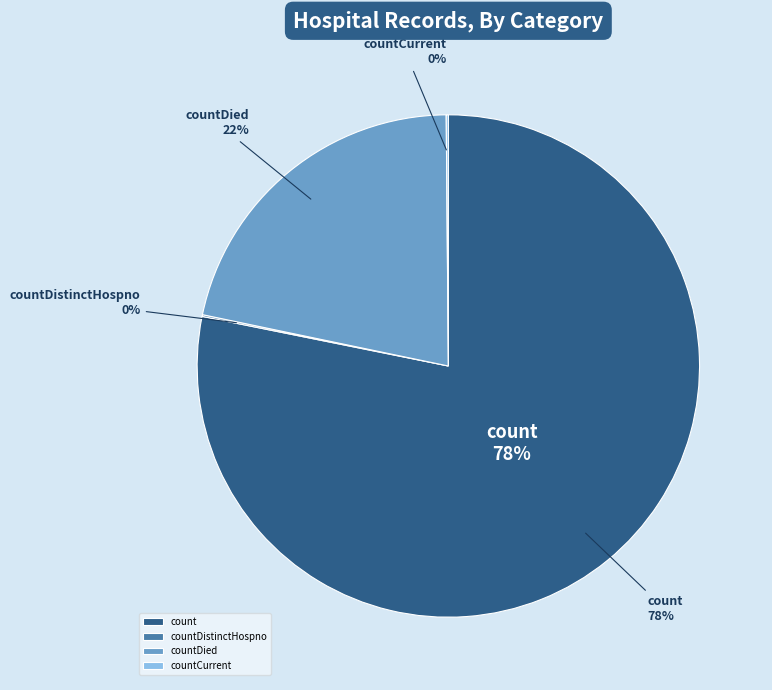

True or false: countCurrentSuspected accounts for 1% of the total.

False